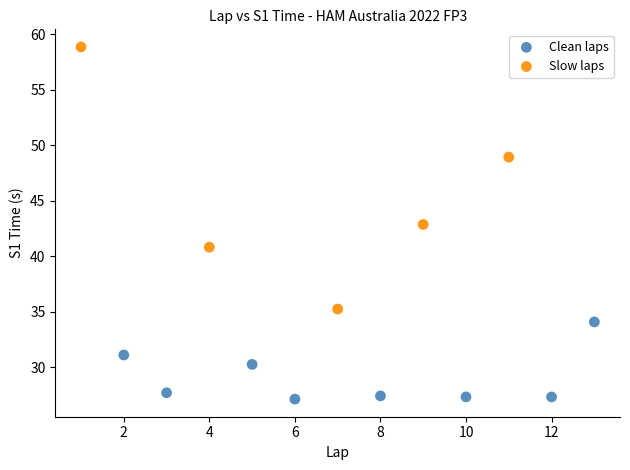

Which series reaches the minimum Y coordinate?

Clean laps